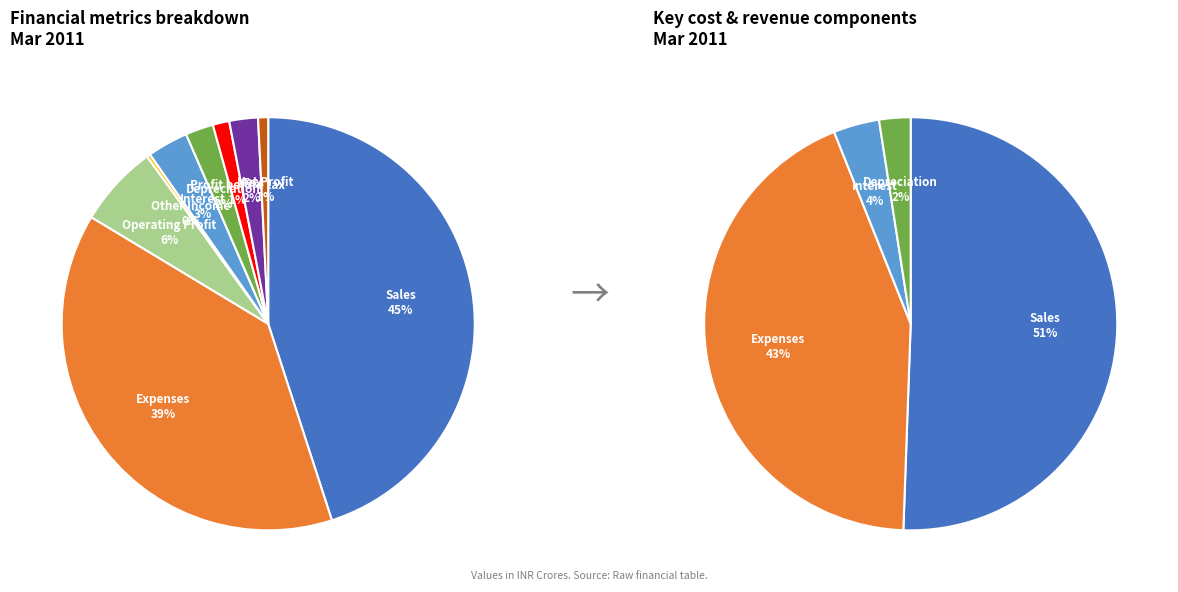

Does Operating Profit represent more than half of the total?

No